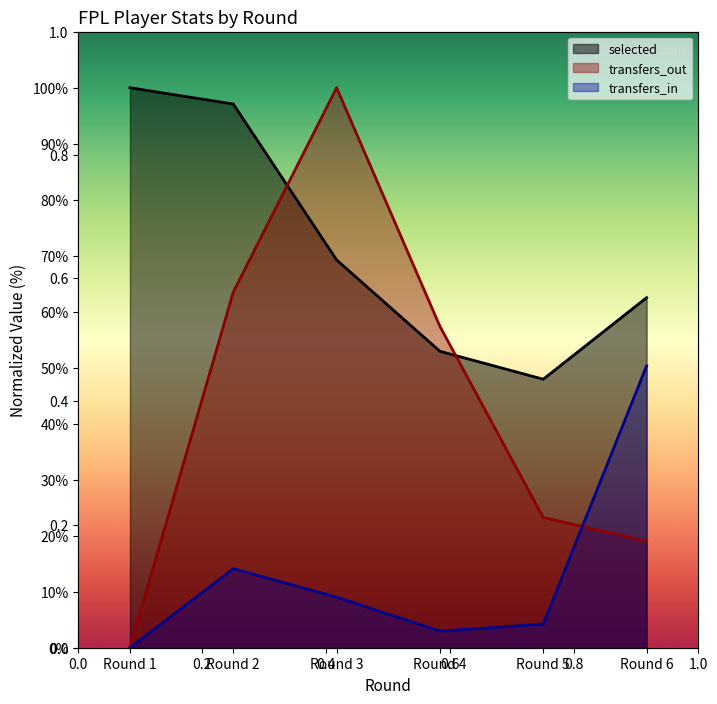

At which label does transfers_in reach its peak?

Round 6